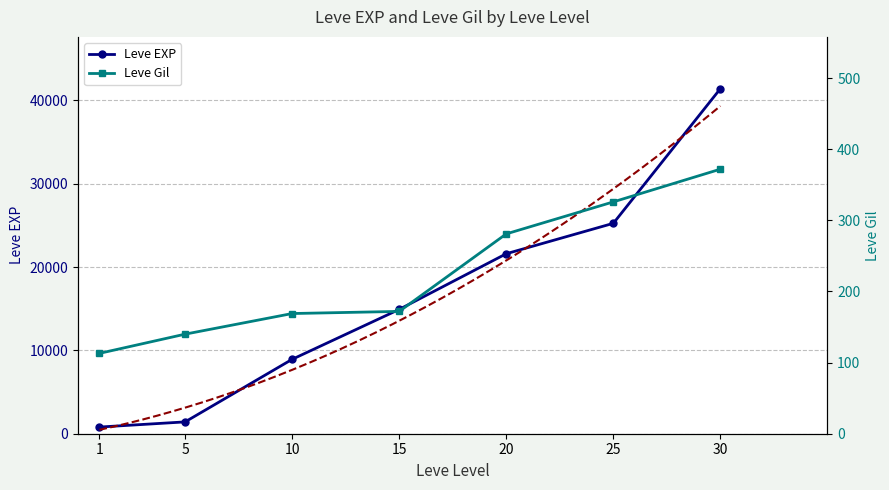

What is the minimum value for Leve Gil?

113